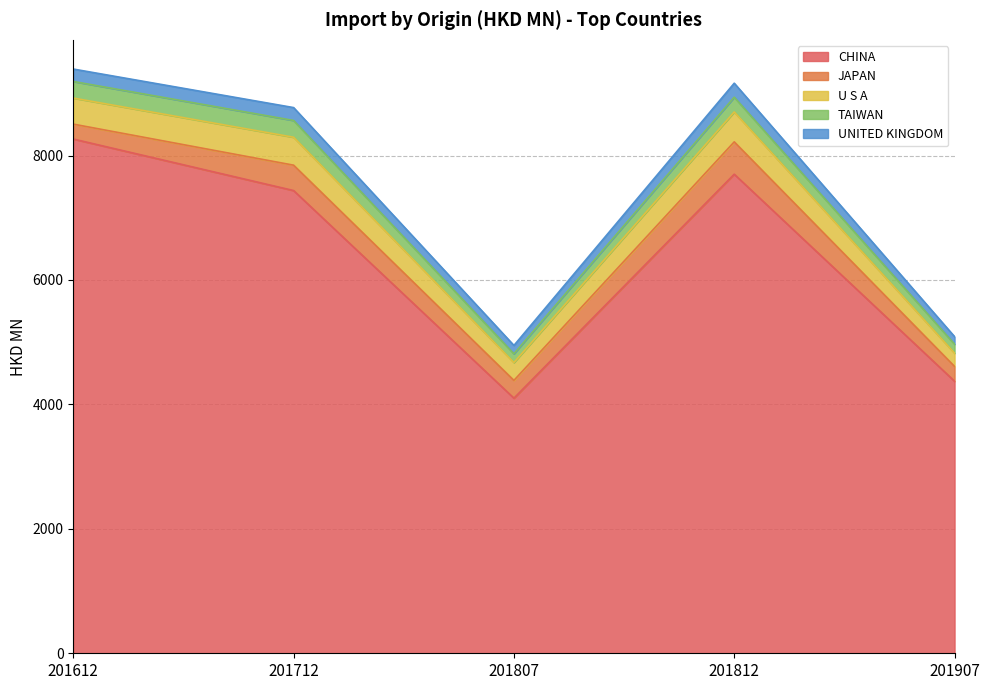

Reading left to right, transcribe all the data shown in this chart.

CHINA: 8265.7	7437.6	4100.3	7700.4	4372.6
JAPAN: 239.6	407.8	285.8	519.9	238.2
U S A: 419.0	449.0	287.0	480.7	213.1
TAIWAN: 266.5	269.6	141.0	236.8	144.9
UNITED KINGDOM: 199.8	207.1	134.0	225.3	120.4